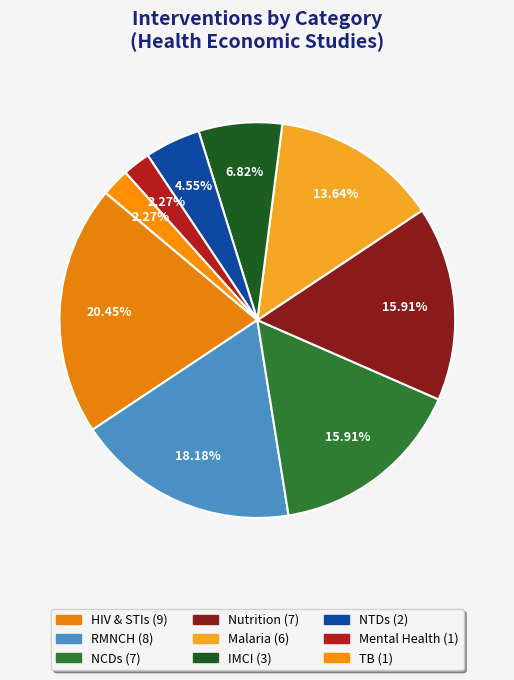

Is it true that Nutrition is 22% of the pie?

False